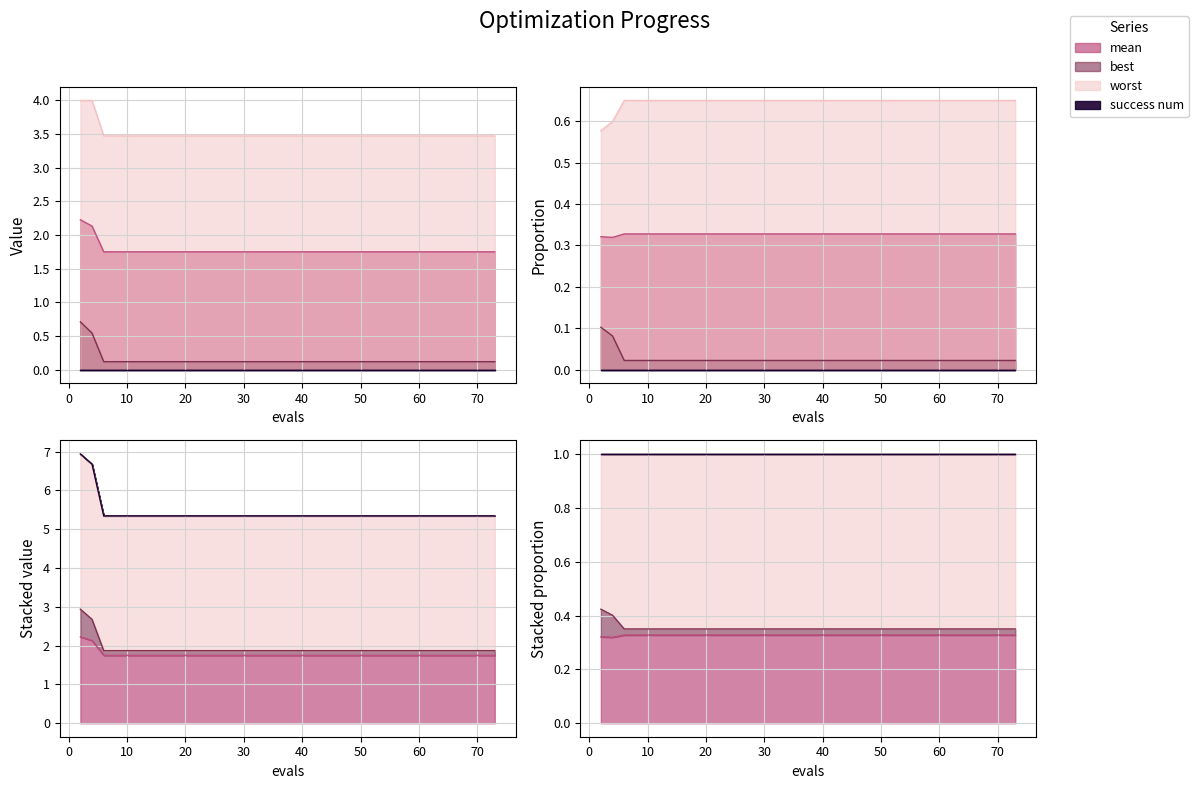

Which has a higher value, 4 or 12?

4